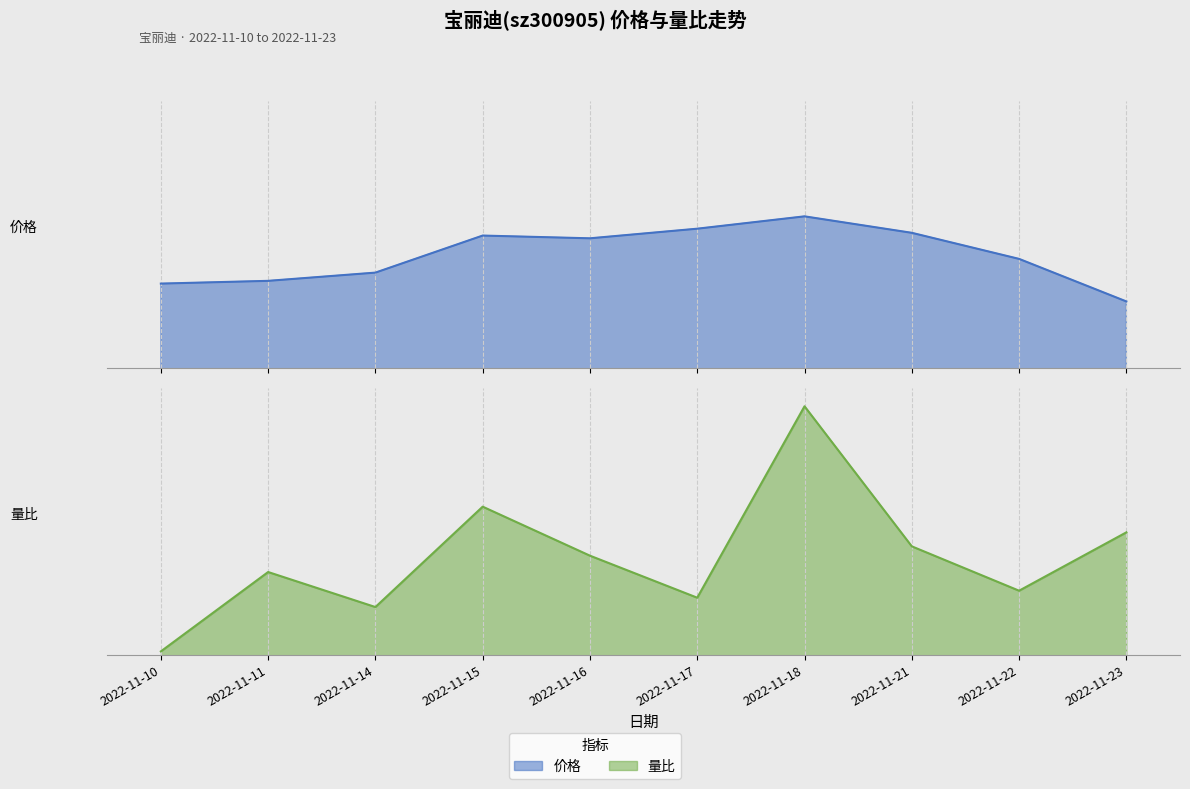

What is the maximum value for 量比?

1.6